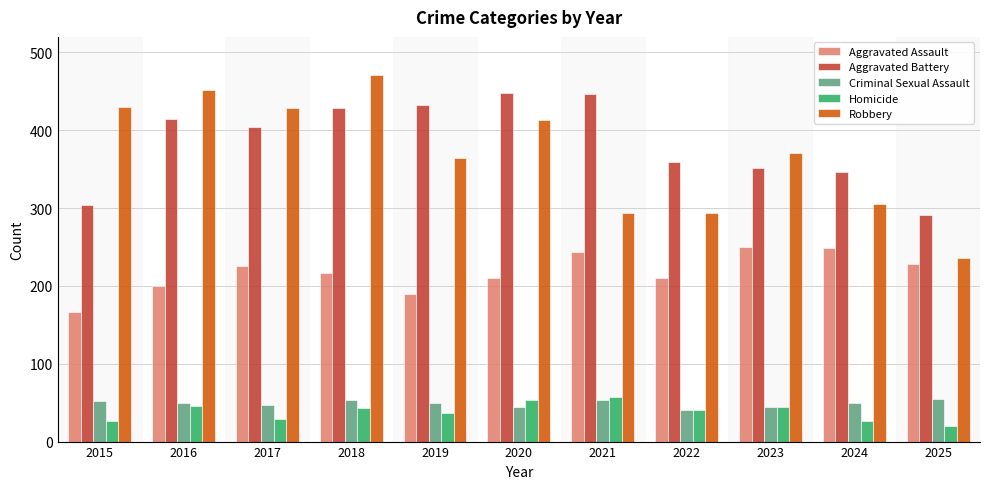

Is it true that Robbery equals 371 at 2023?

True